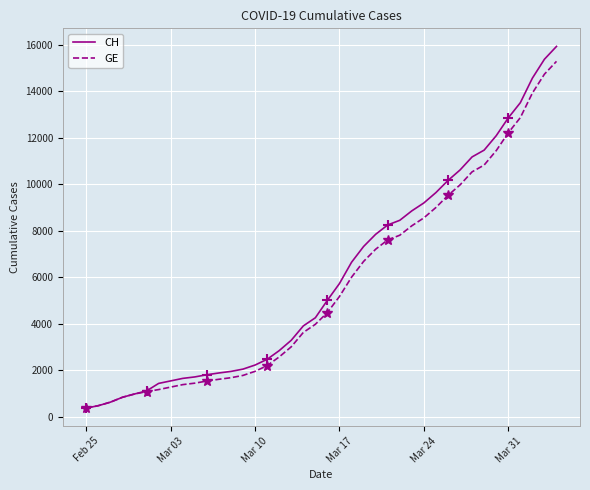

Rank the series by their average value, from highest to lowest.

CH, GE